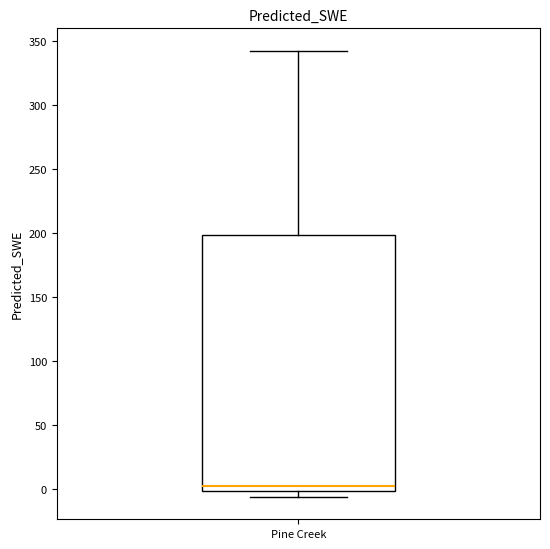

Transcribe this box plot: give where the median line is, the range the box spans, and where the two whiskers end, as read against the y-axis. The values are not printed on the chart, so give them approximately, as read against the axis.

median 5, box 0 to 200, whiskers -5 to 340